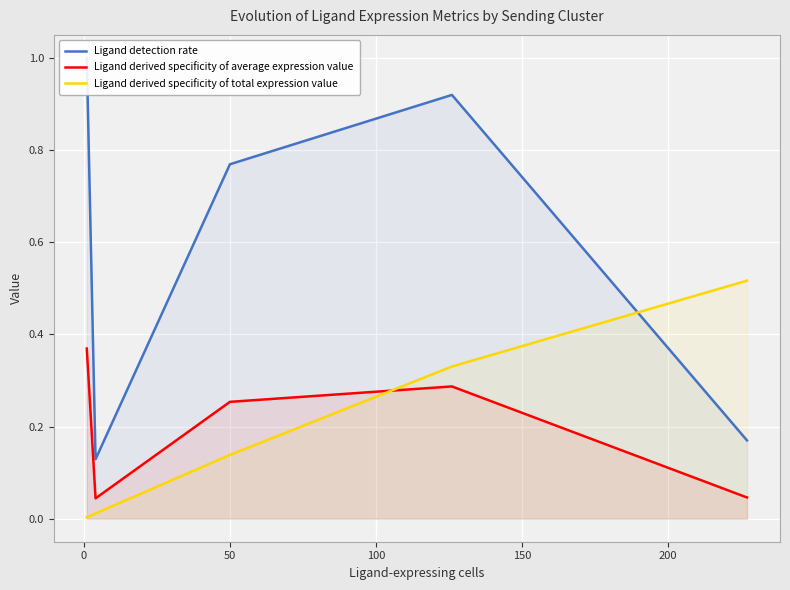

After their last crossing, which series has the higher values: Ligand derived specificity of total expression value or Ligand derived specificity of average expression value?

Ligand derived specificity of total expression value